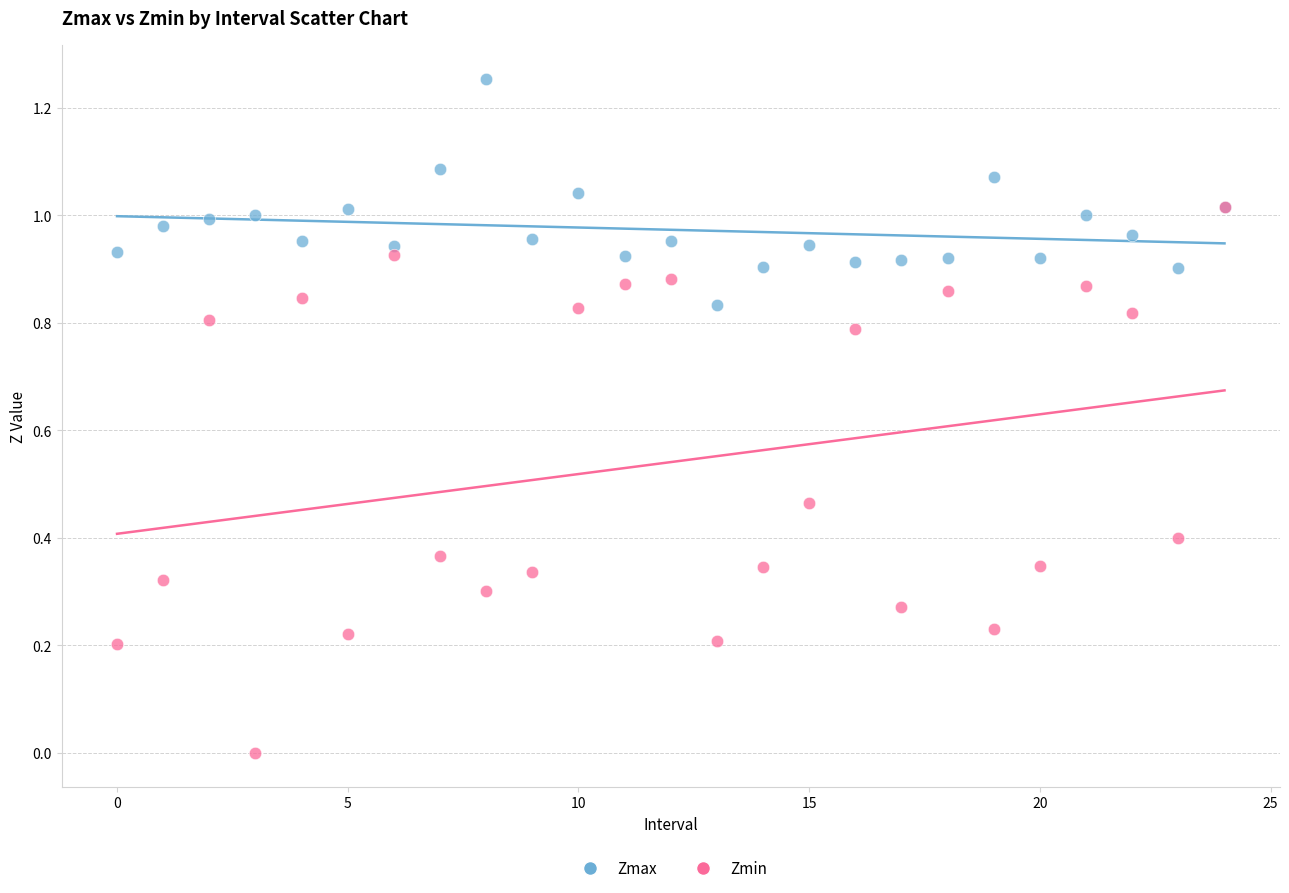

Which series reaches the minimum Y coordinate?

Zmin